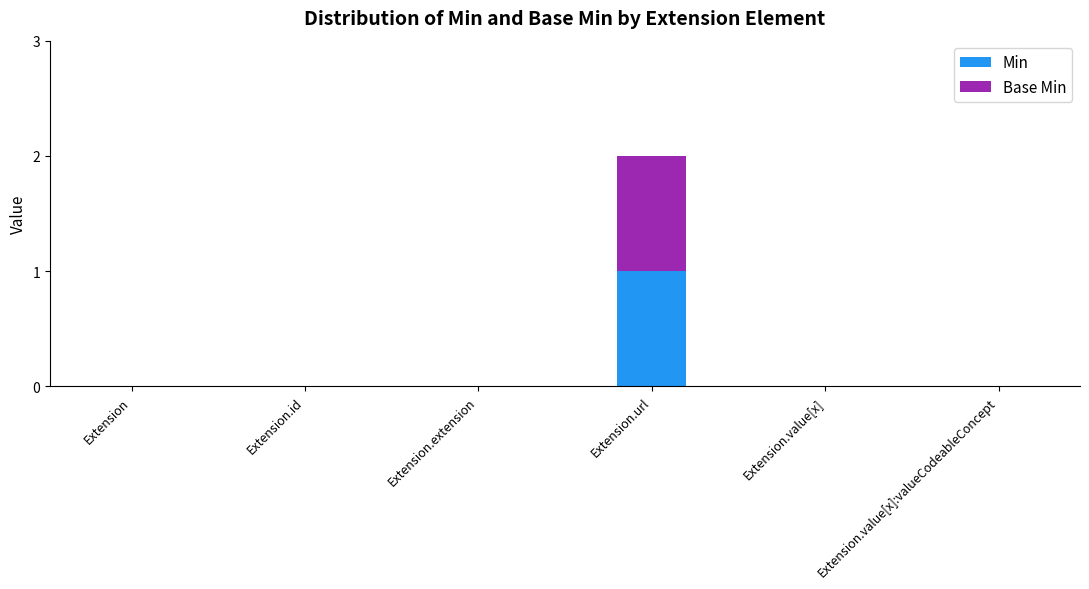

What are all the series names shown in the legend?

Min, Base Min